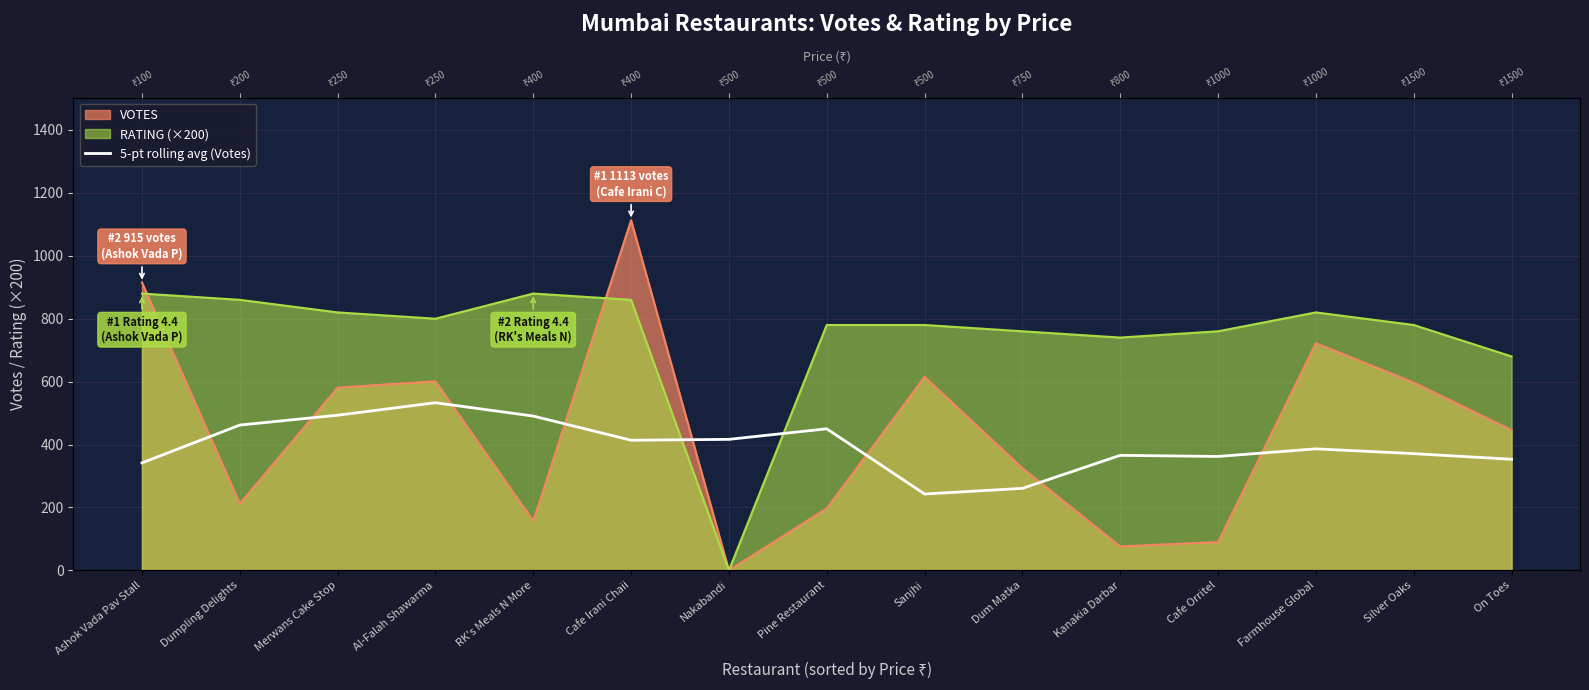

How many data points are less than 386?

7